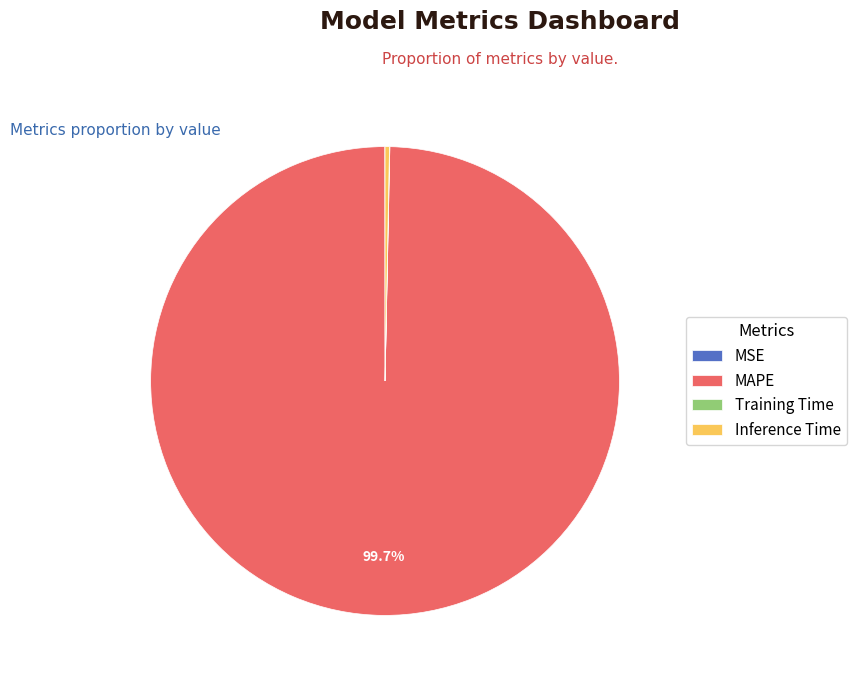

Which slice is the largest?

MAPE